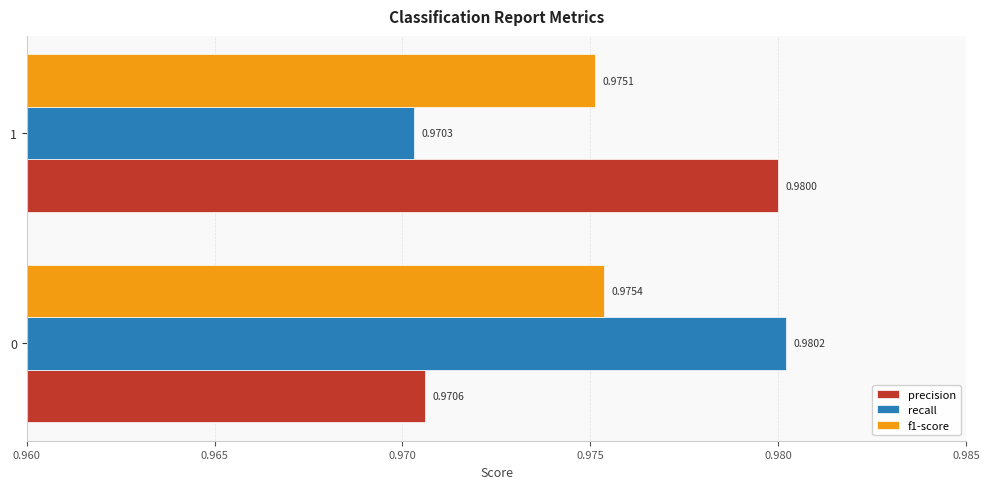

Is the value of f1-score at 1 greater than the value of recall at 1?

Yes